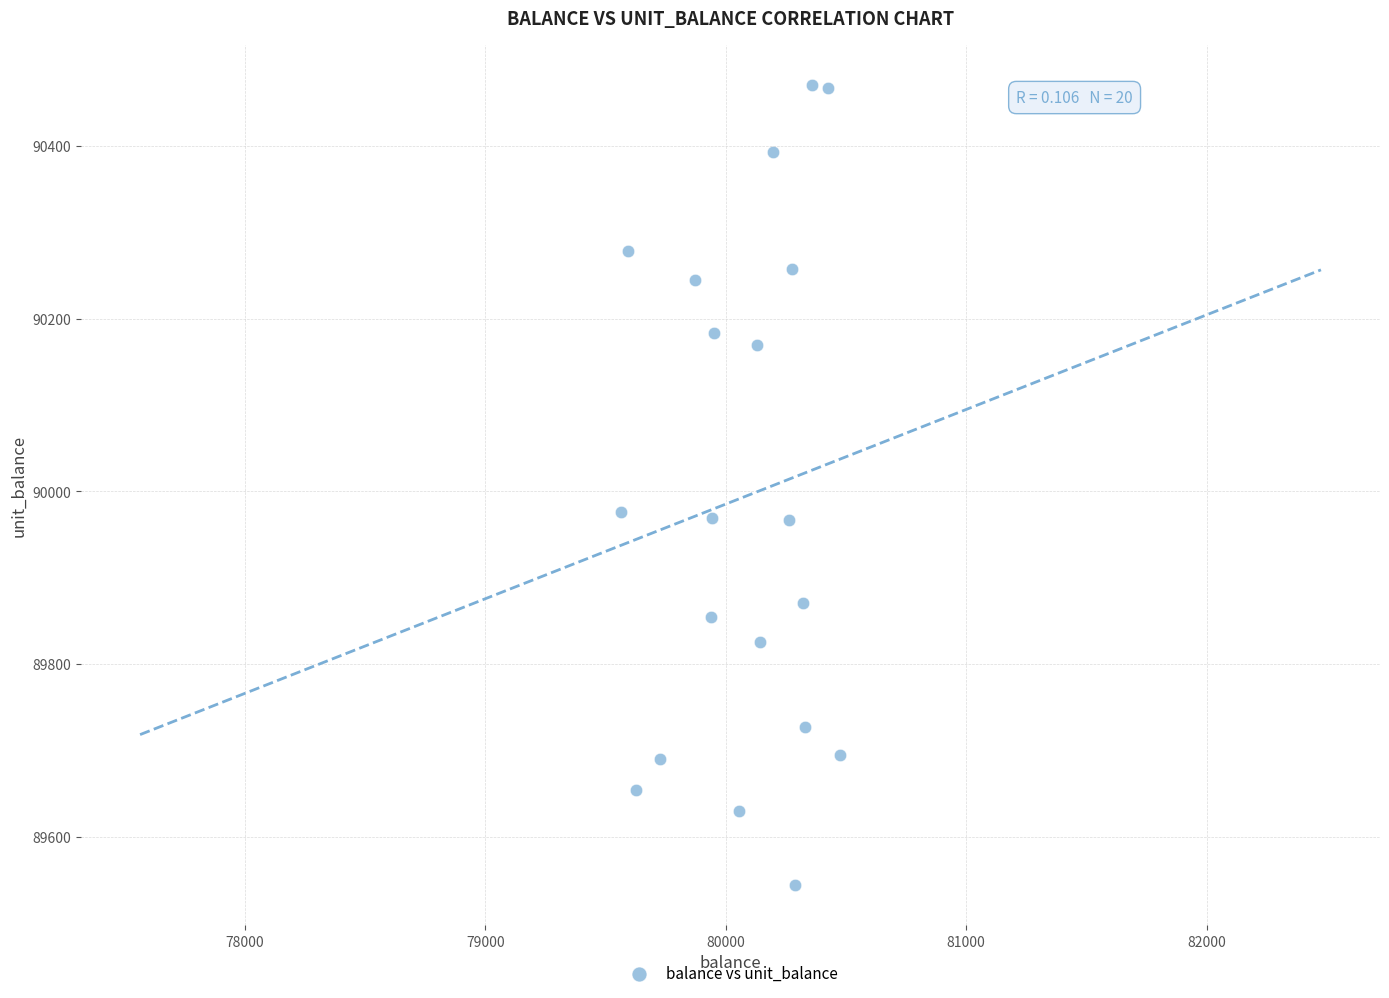

What is the range of Y values (max minus min)?

926.9